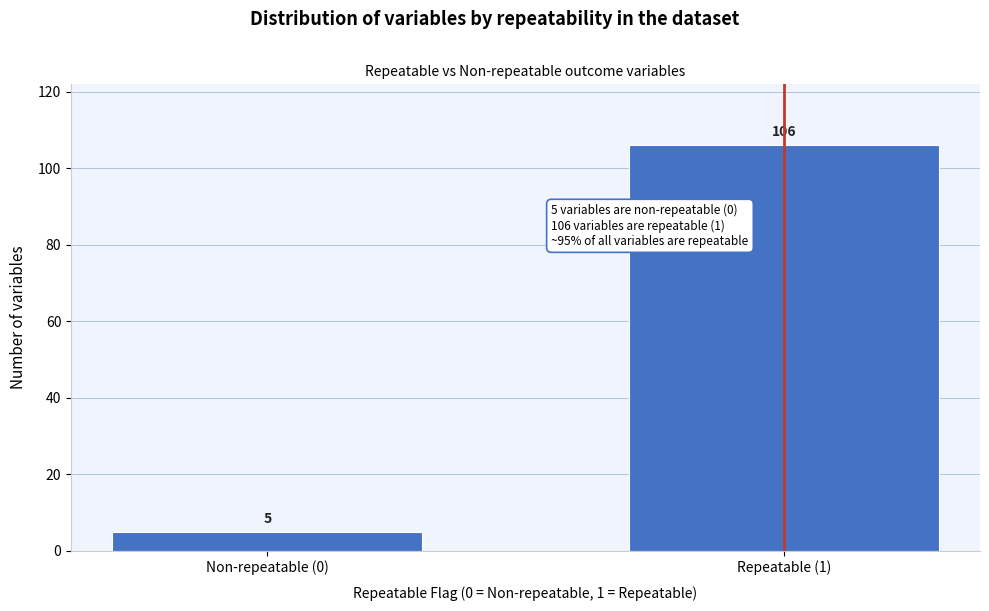

Reading right to left, what are all the values shown in this chart?

Repeatable (1)=106	Non-repeatable (0)=5